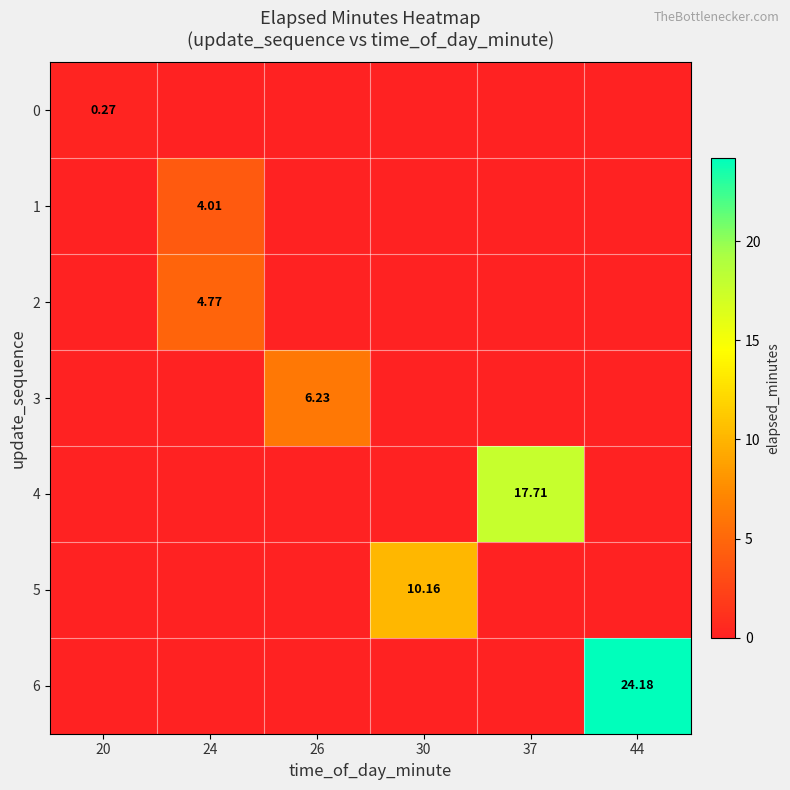

How many positive values does the 3 series have?

1